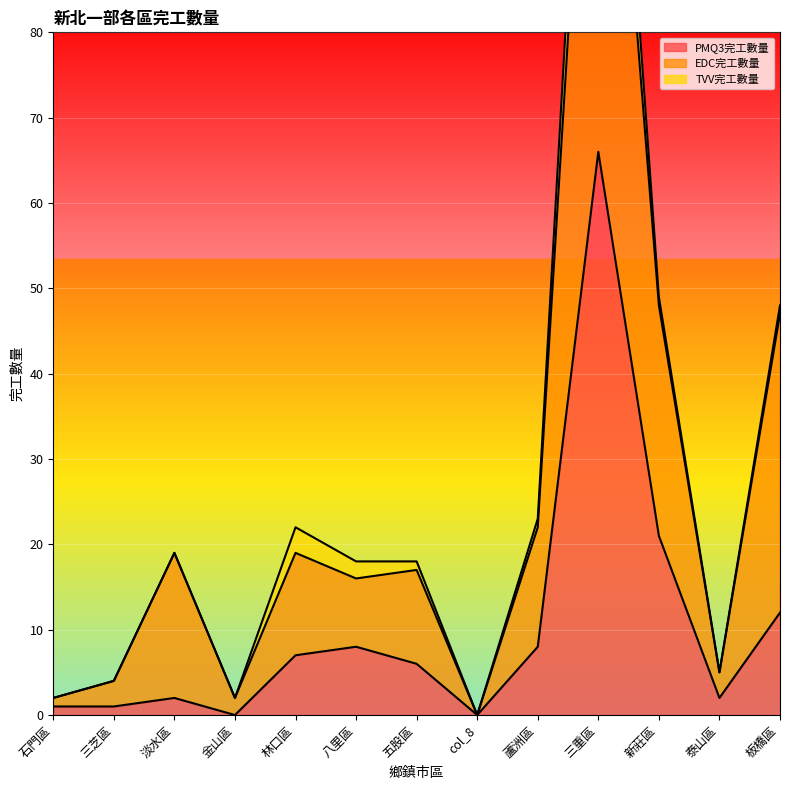

At which label does PMQ3完工數量 first exceed 6?

林口區